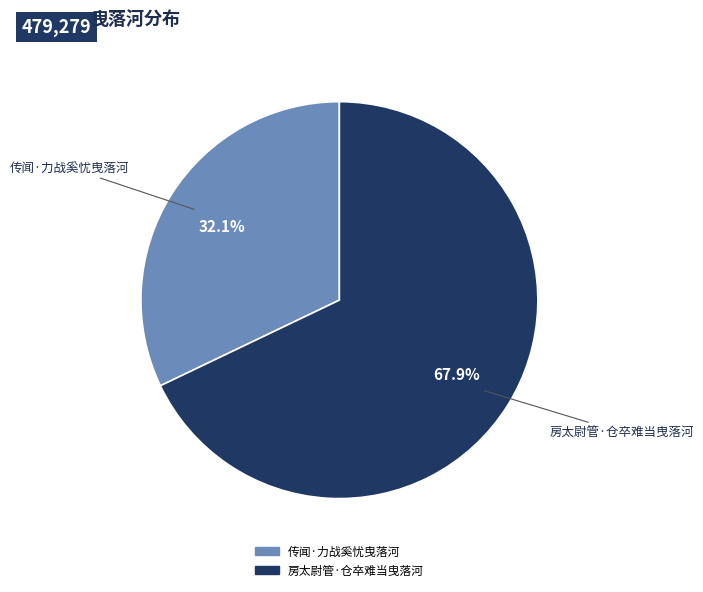

Between 传闻·力战奚忧曳落河 and 房太尉管·仓卒难当曳落河, which is larger?

房太尉管·仓卒难当曳落河